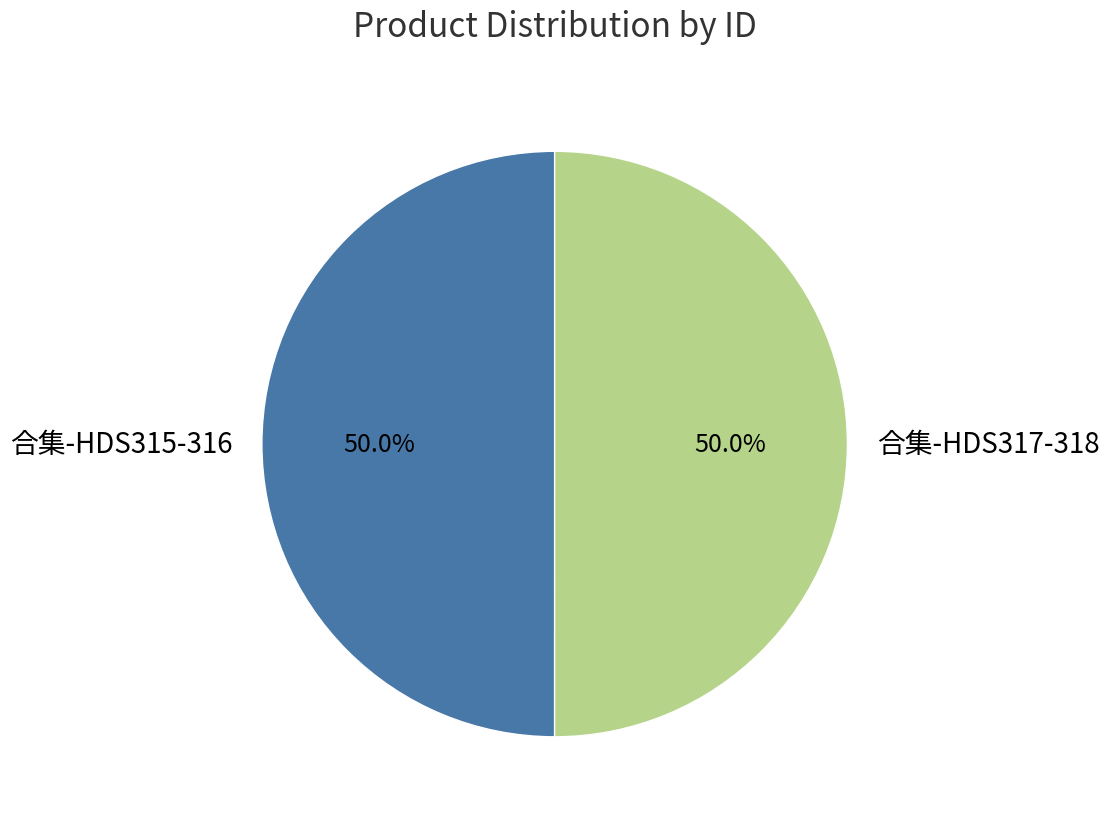

How many segments does this pie chart have?

2